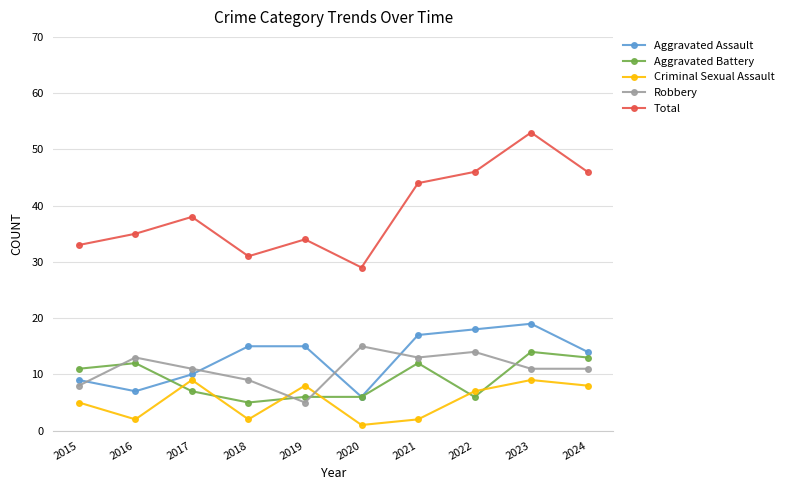

At 2019, list the series in order from smallest to largest.

Robbery, Aggravated Battery, Criminal Sexual Assault, Aggravated Assault, Total